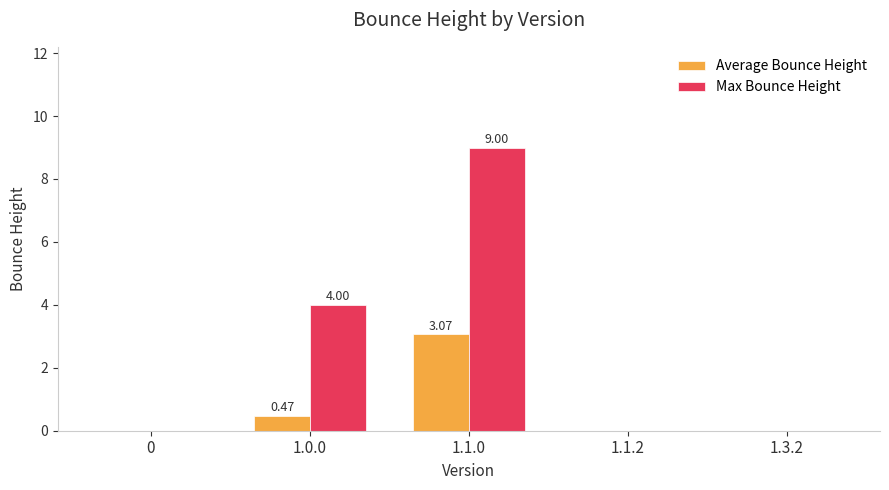

The value of Max Bounce Height at 1.3.2 is 0.0. True or false?

True